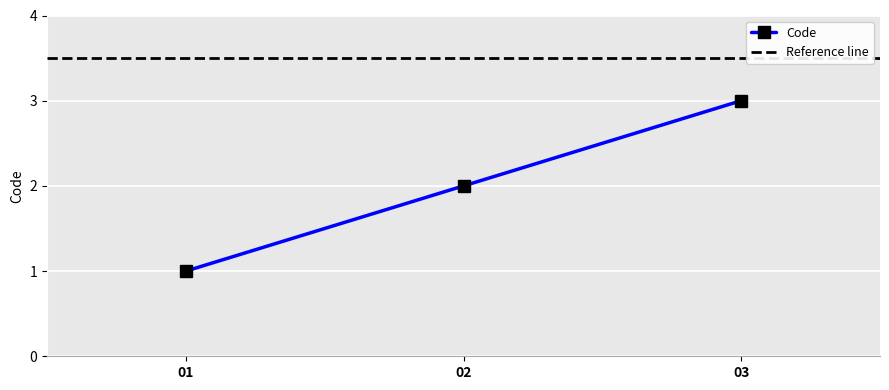

What is the sum of all values?

6